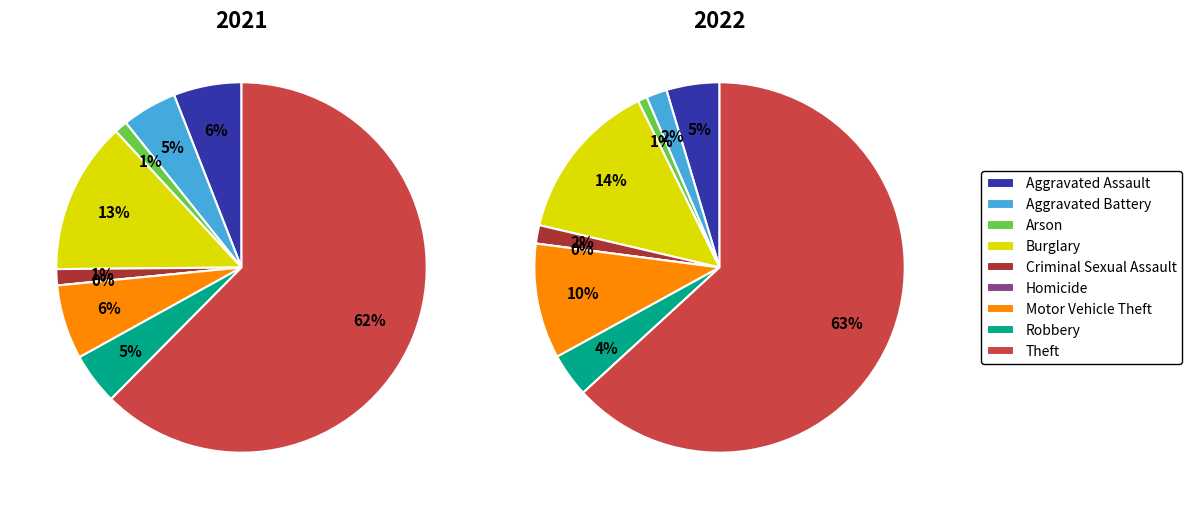

How many segments does this pie chart have?

9